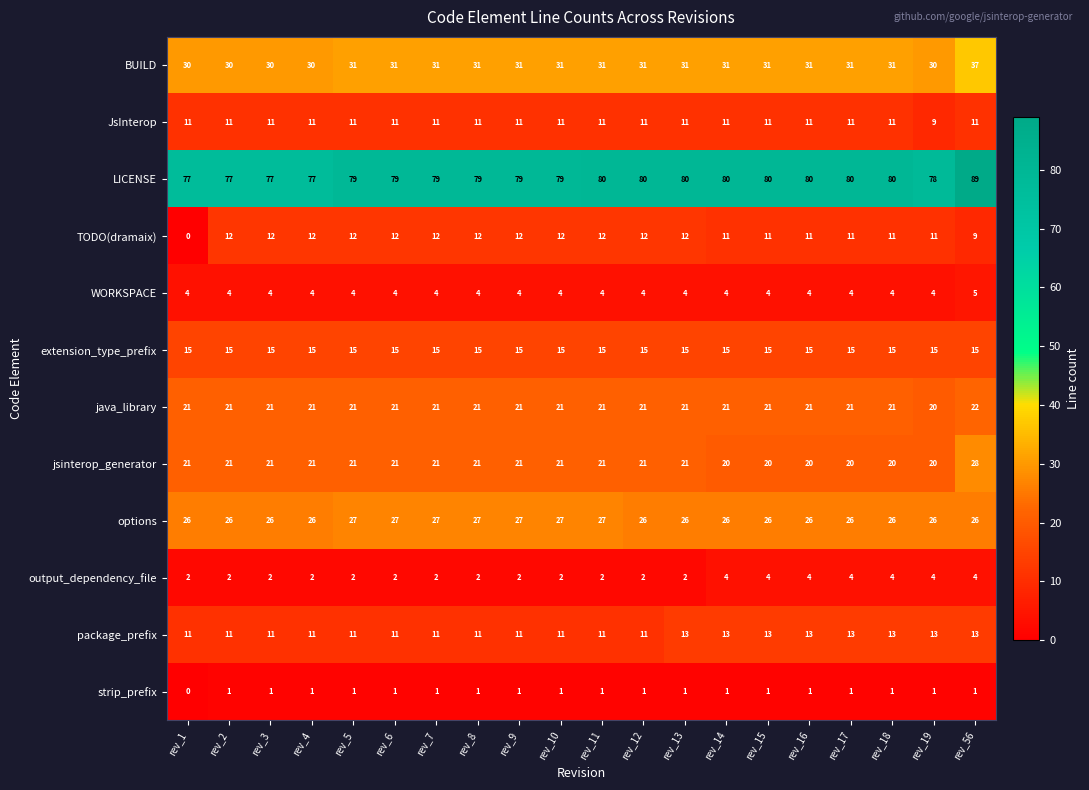

Between rev_11 and rev_12, which series saw the biggest shift?

options